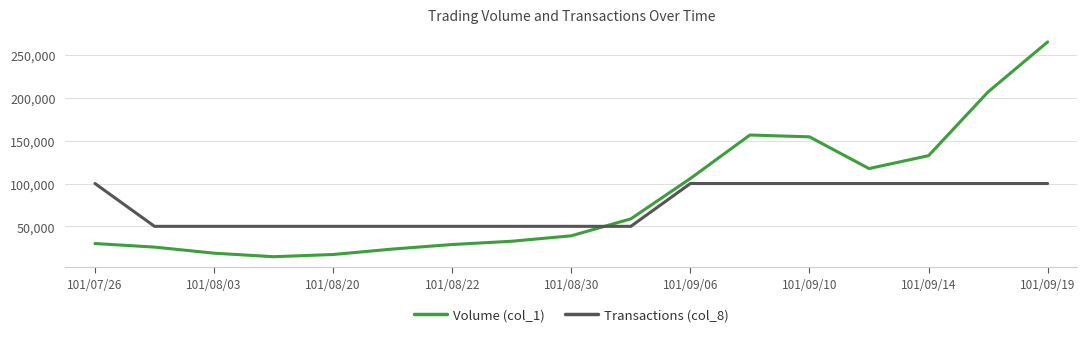

True or false: Transactions (col_8) and Volume (col_1) cross at least once.

True